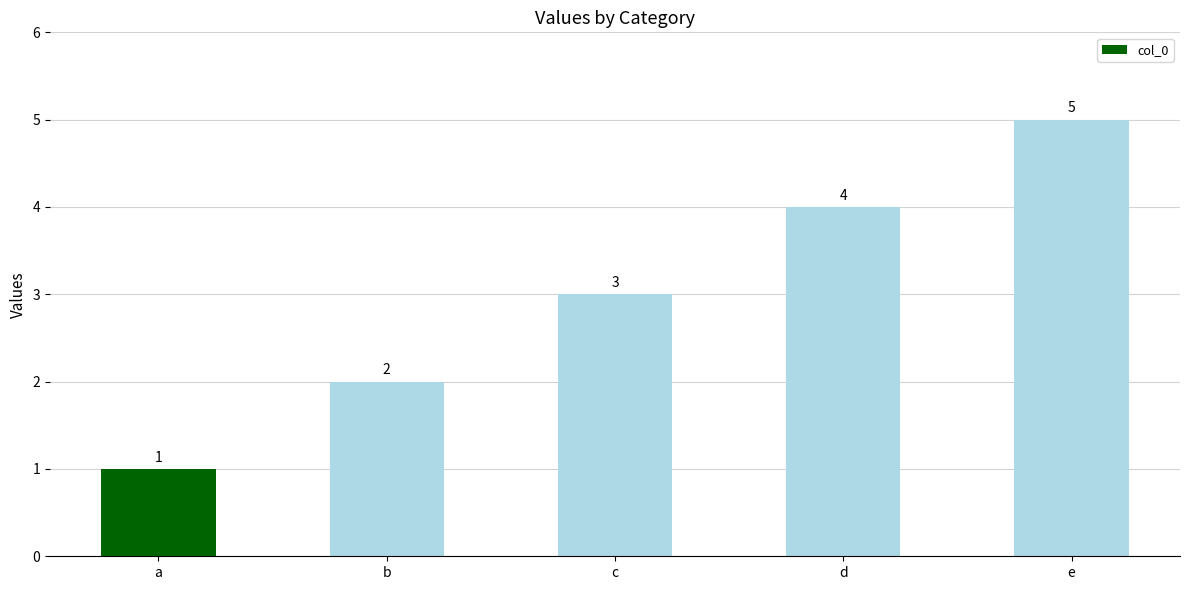

Reading left to right, what are all the values shown in this chart?

1	2	3	4	5